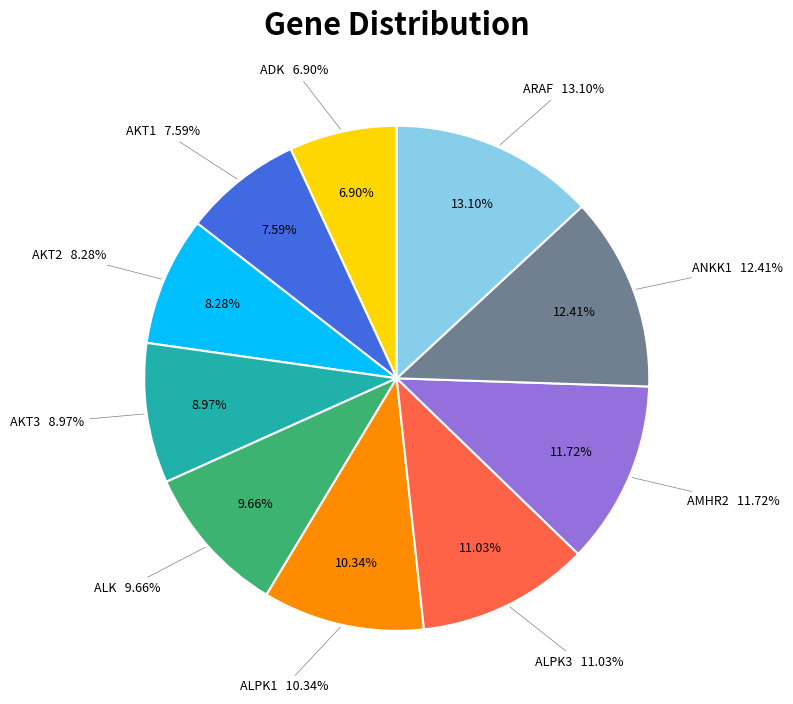

True or false: ALPK1 accounts for 10% of the total.

True